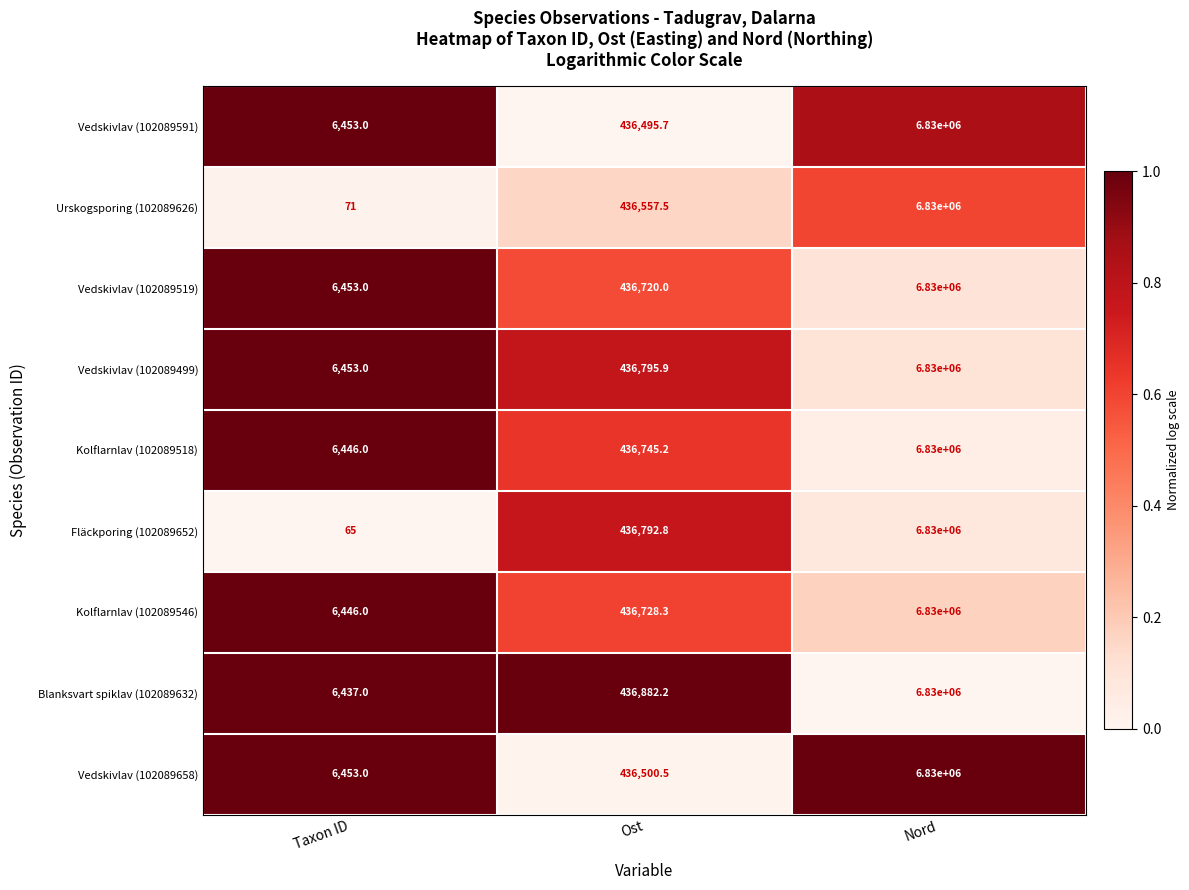

Which series has the largest total across all categories?

Blanksvart spiklav (102089632)